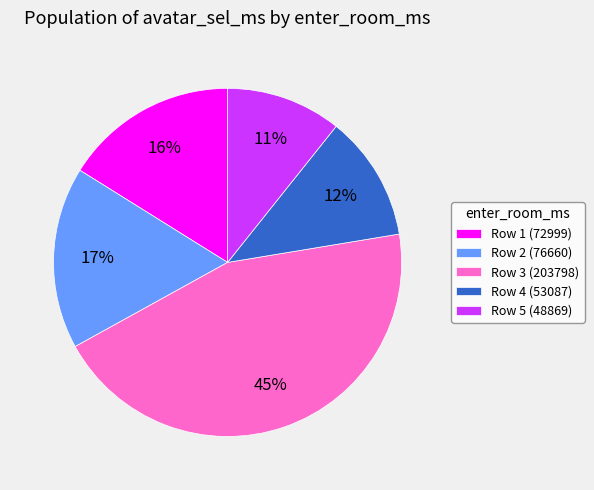

Which slice is the smallest?

Row 5 (48869)